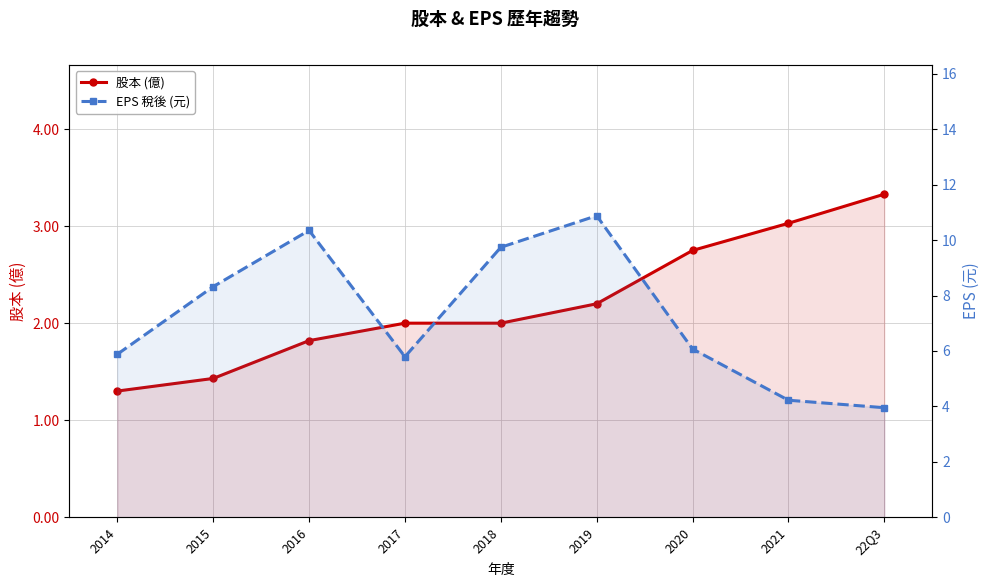

Reading right to left, what are all the values shown in this chart?

股本 (億): 22Q3=3.3	2021=3.0	2020=2.8	2019=2.2	2018=2.0	2017=2.0	2016=1.8	2015=1.4	2014=1.3
EPS 稅後 (元): 22Q3=4.0	2021=4.2	2020=6.1	2019=10.9	2018=9.7	2017=5.8	2016=10.3	2015=8.3	2014=5.9